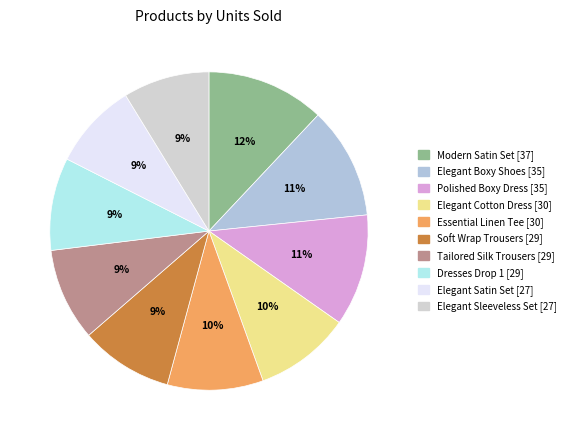

How many segments does this pie chart have?

10